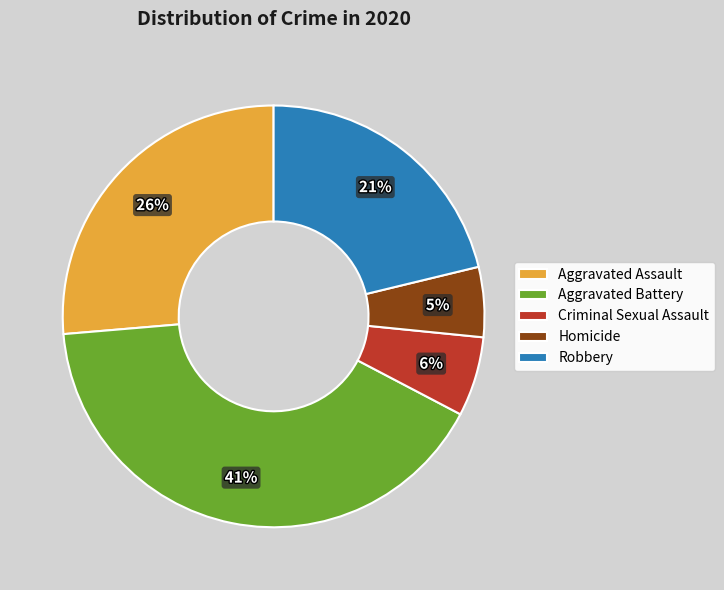

Which has a higher value, Homicide or Aggravated Assault?

Aggravated Assault